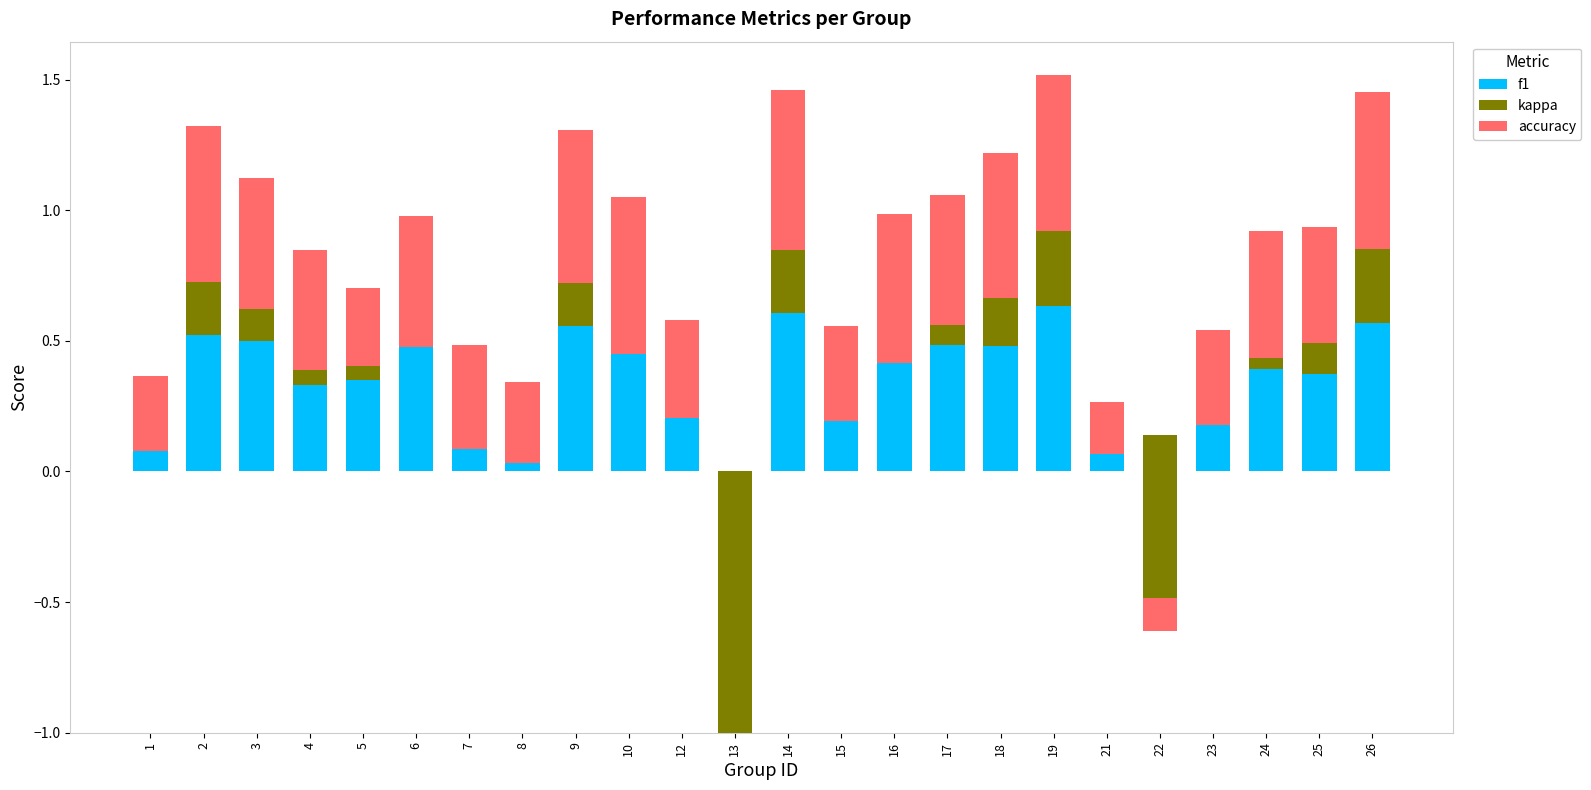

Count the number of data series in this chart.

3